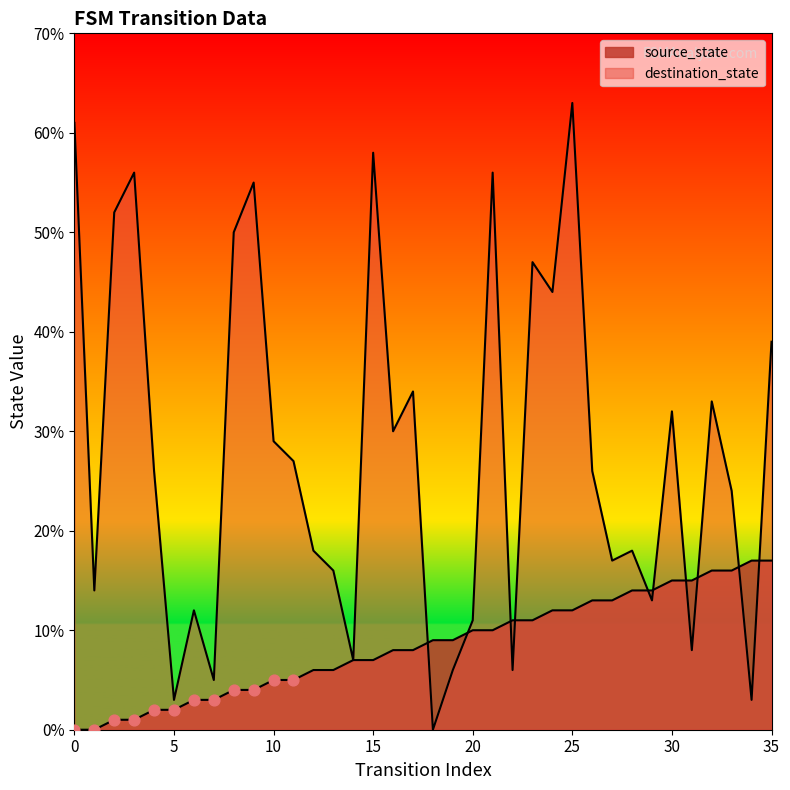

Which series contains the highest Y value?

destination_state